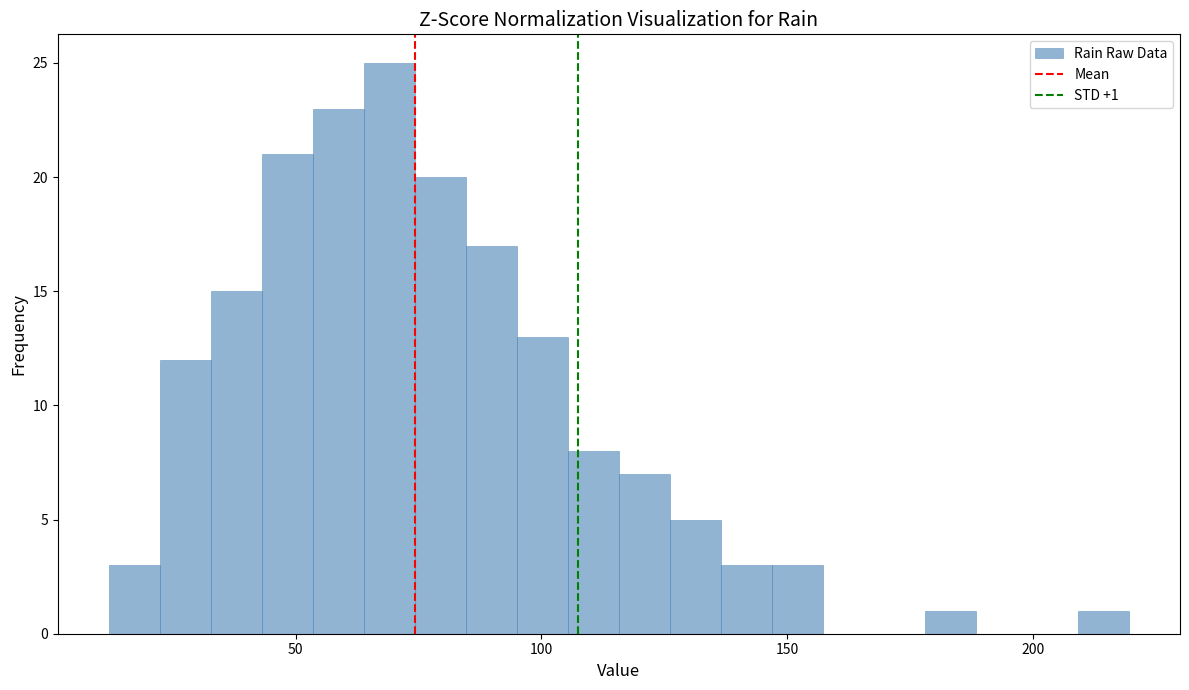

Around what value on the x-axis is the tallest bar? Give the approximate position of its centre, as read against the axis.

70